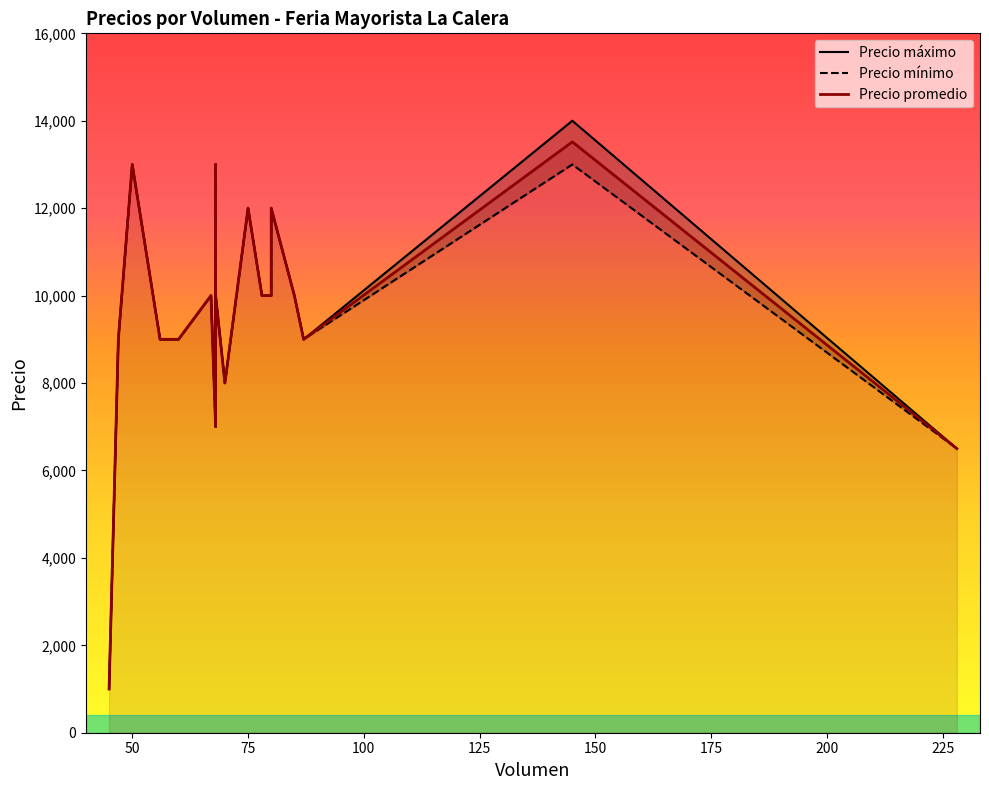

Is it true that Precio máximo equals 7075 at 50?

False